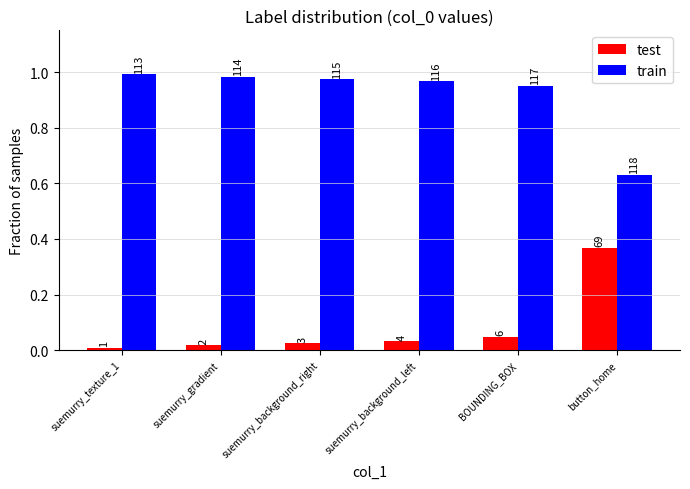

What is the label of the 1st bar from the right?

button_home